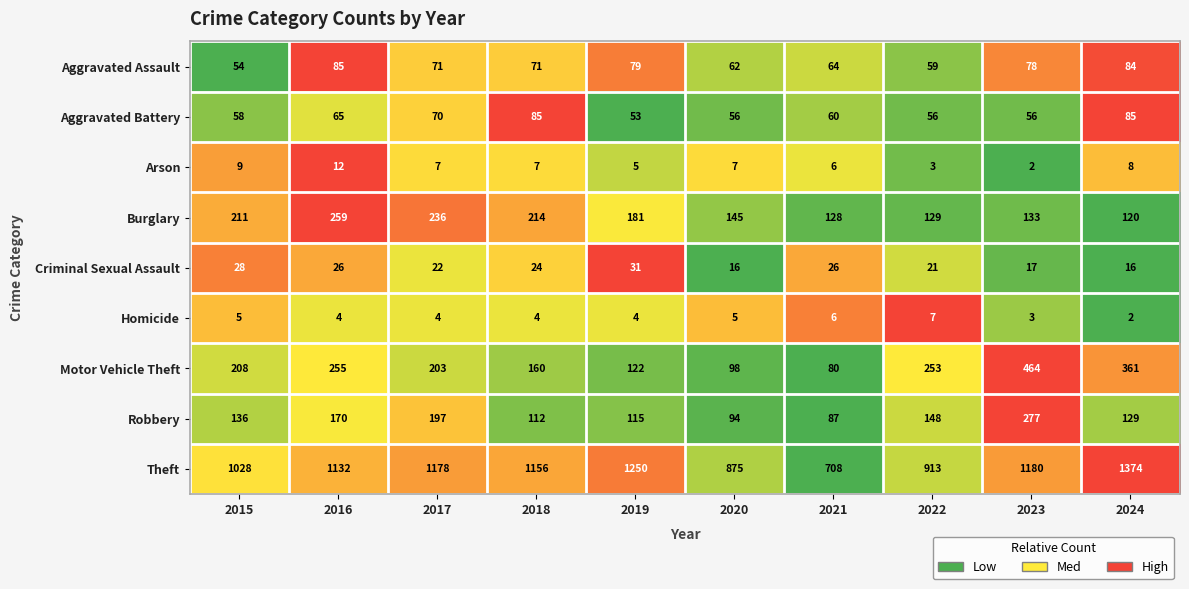

Count the number of data series in this chart.

9